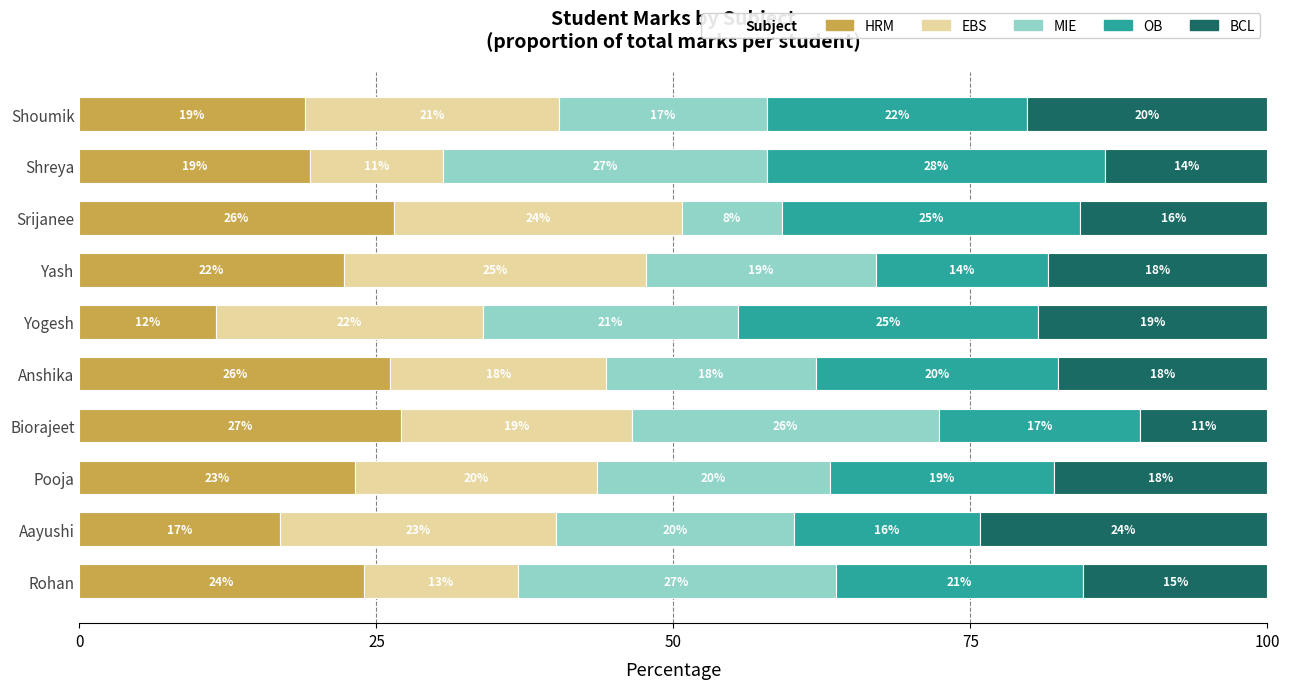

Which category has the highest value in the HRM series?

Biorajeet